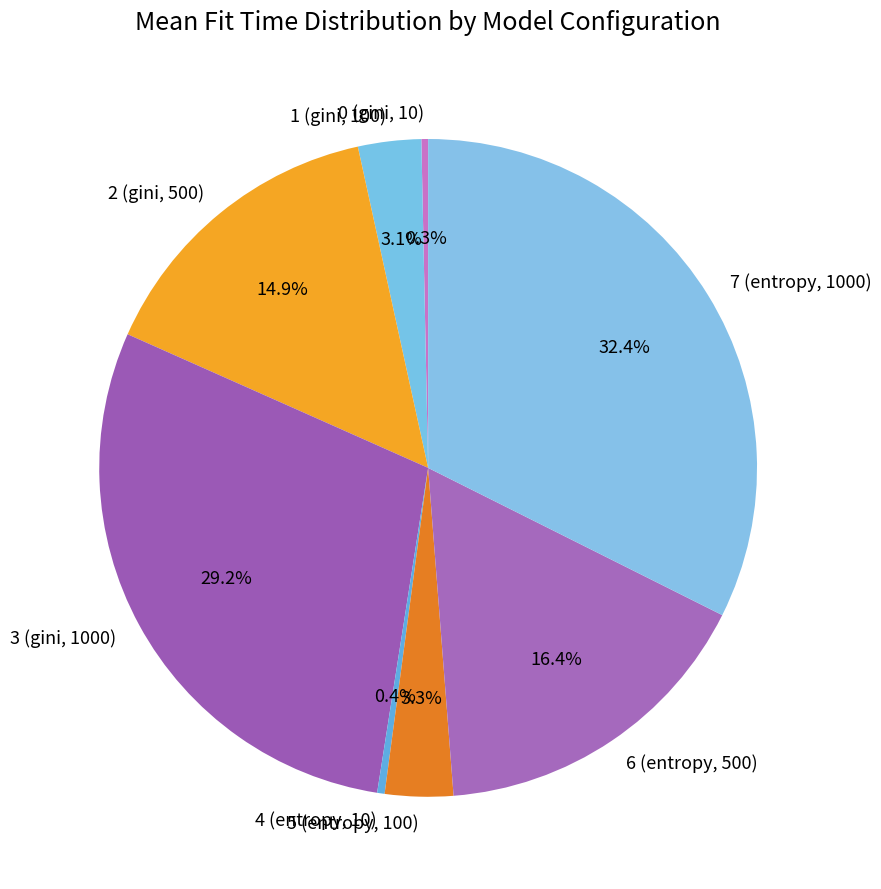

Rank the categories by value from lowest to highest.

0 (gini, 10), 4 (entropy, 10), 1 (gini, 100), 5 (entropy, 100), 2 (gini, 500), 6 (entropy, 500), 3 (gini, 1000), 7 (entropy, 1000)